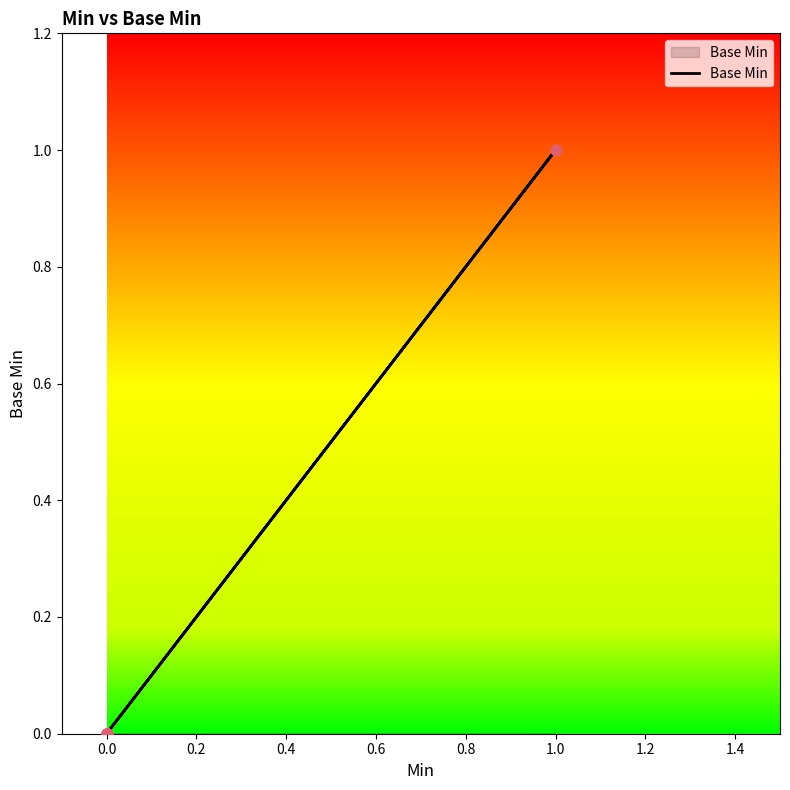

Which has a higher value, 0.2 or 1.6?

0.2